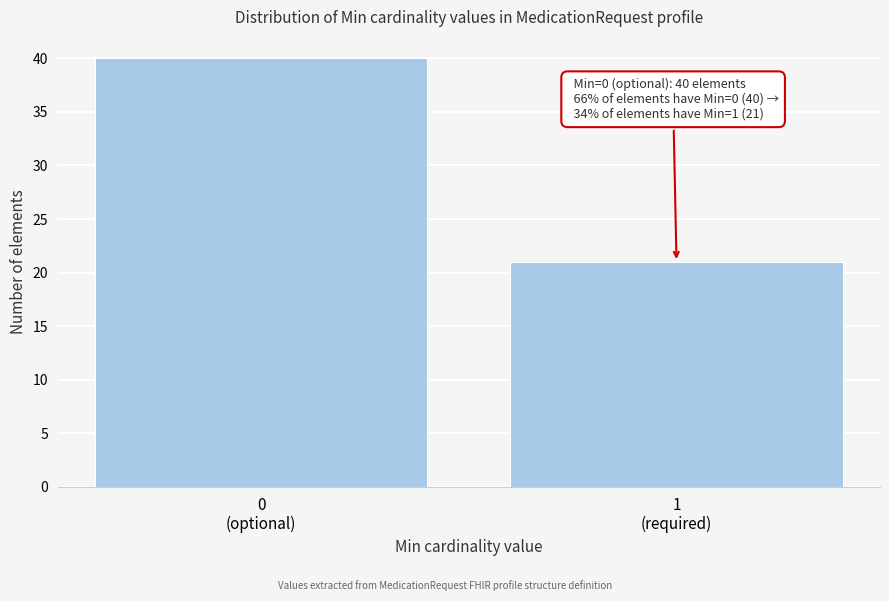

Reading right to left, extract all data points from this chart.

21	40